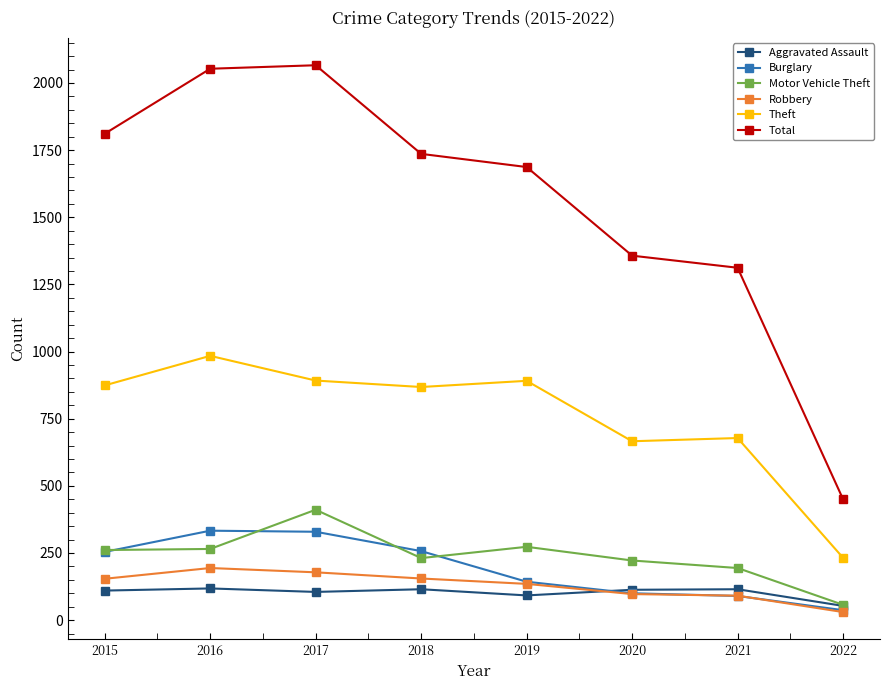

What is the difference between the highest and lowest values at 2018?

1621